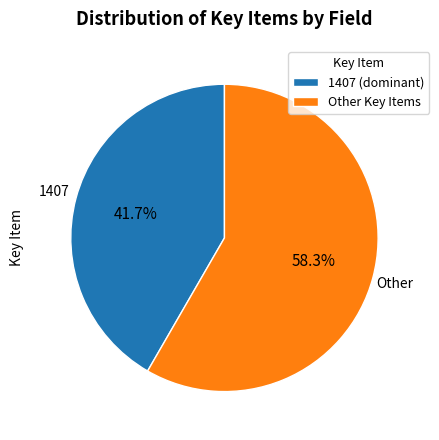

What percentage is NOT represented by 1407 (dominant)?

58.3%